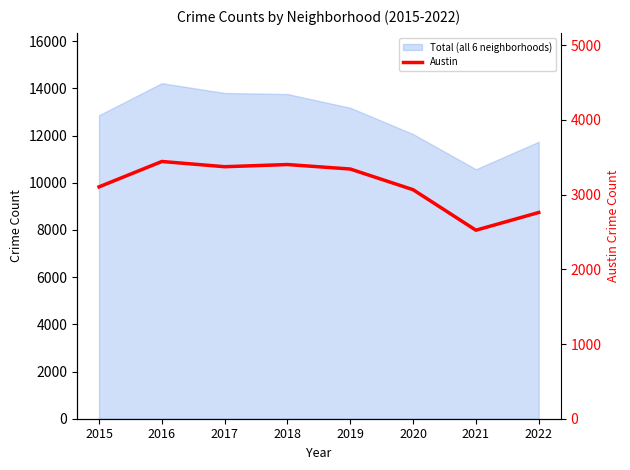

True or false: the data has more than 0 interior local peaks.

True